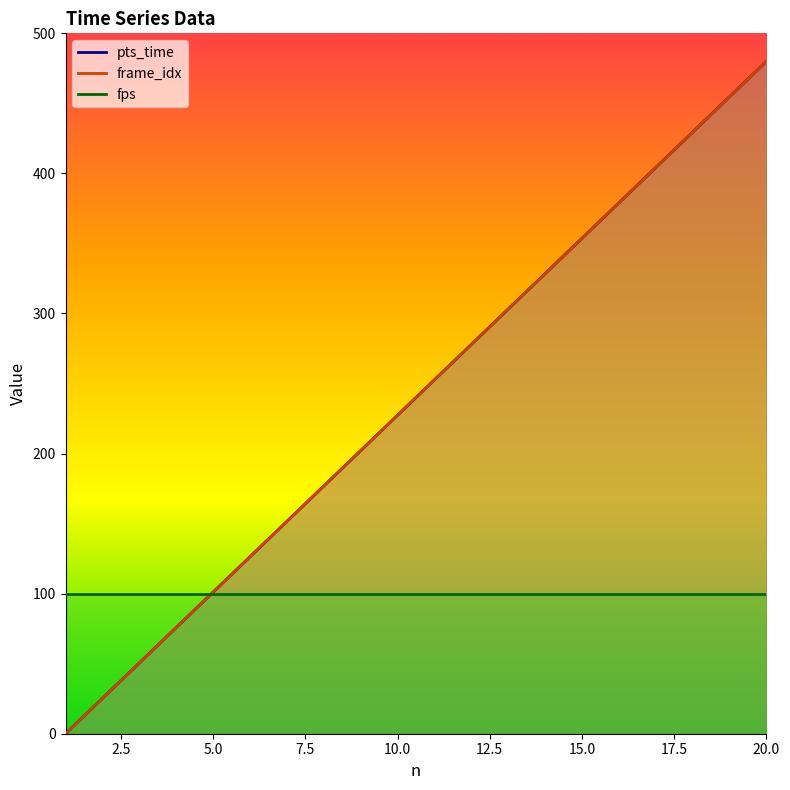

How many values in the frame_idx series are below 252?

10